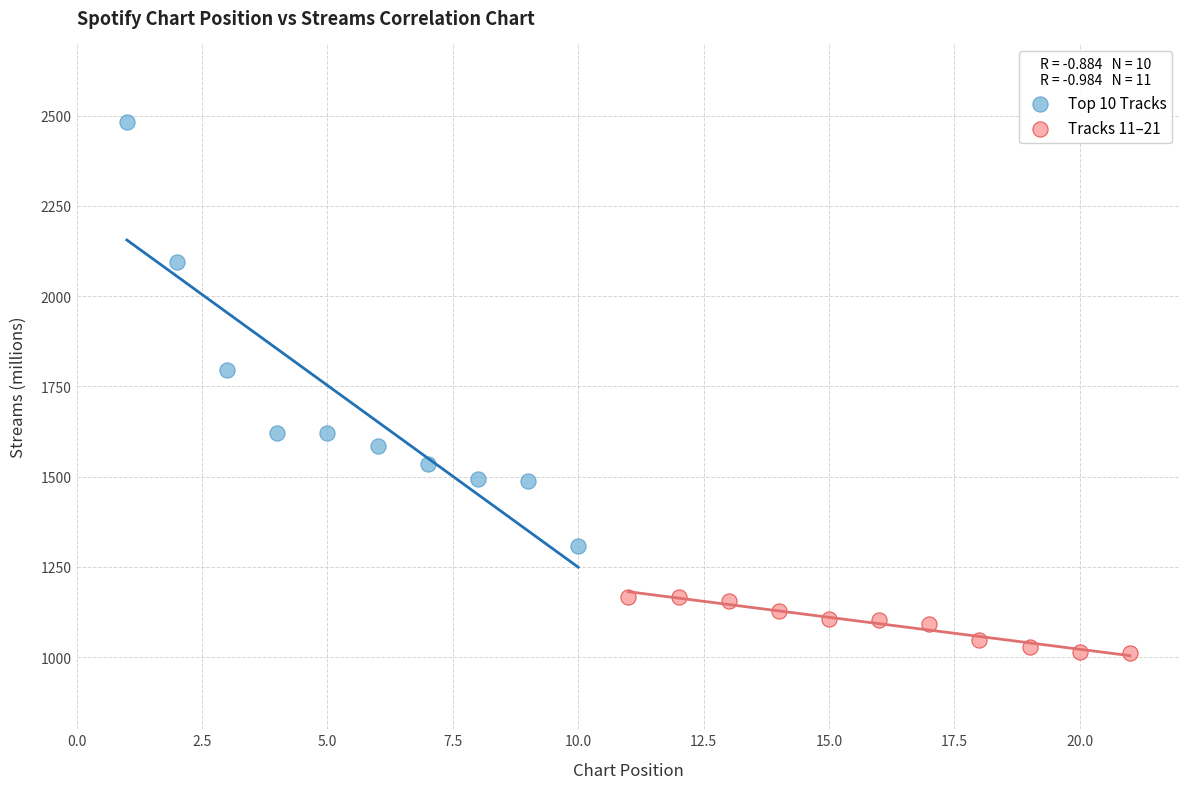

Which series has the largest Y range (max minus min)?

Top 10 Tracks